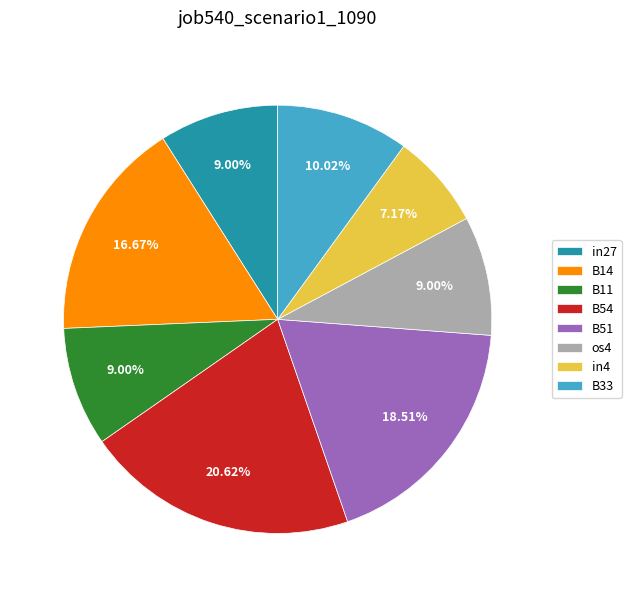

To the nearest percent, what is the difference between the largest and smallest slice percentages?

13%